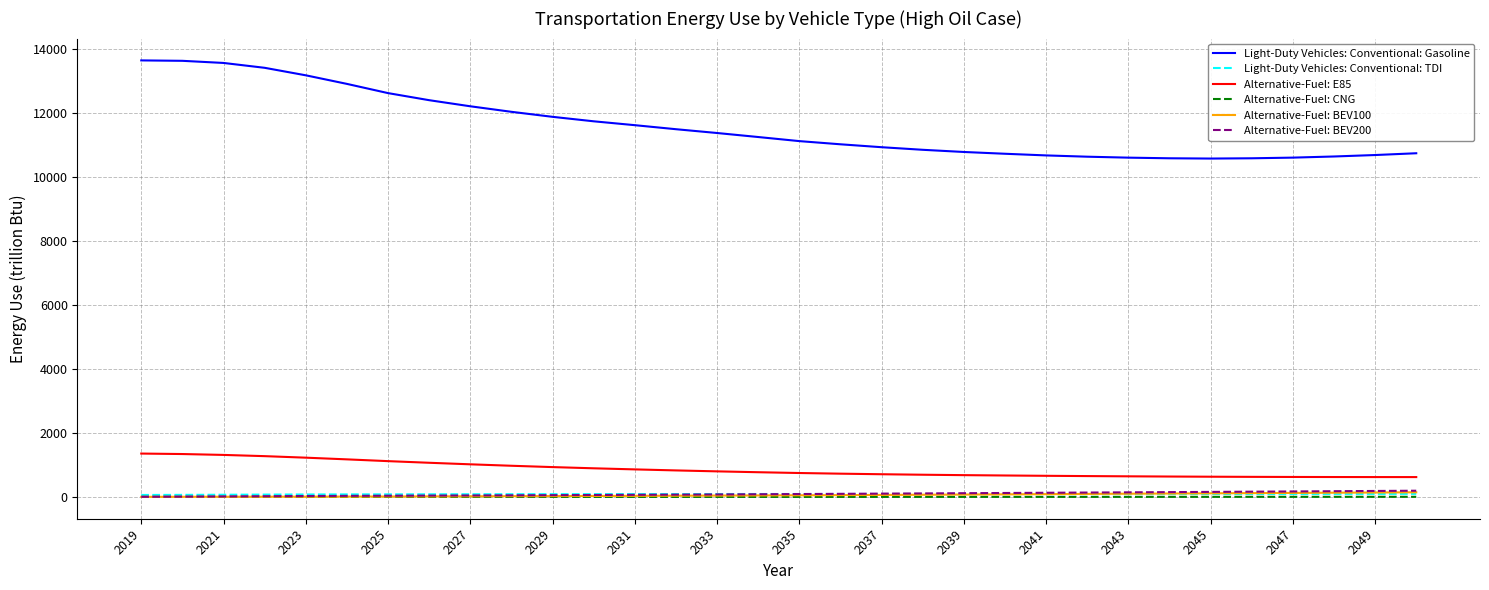

Which series has the widest spread of values?

Light-Duty Vehicles: Conventional: Gasoline